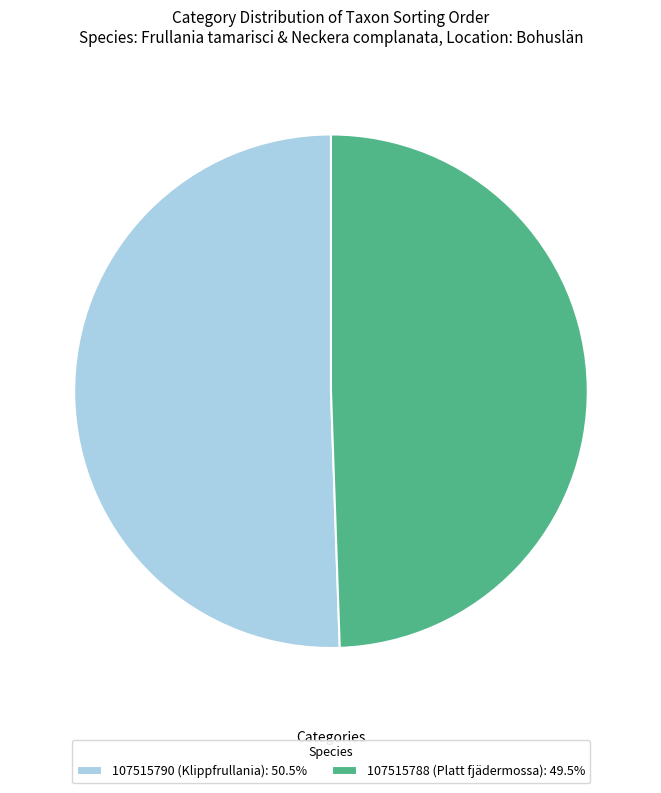

Does 107515788 (Platt fjädermossa) represent more than half of the total?

No